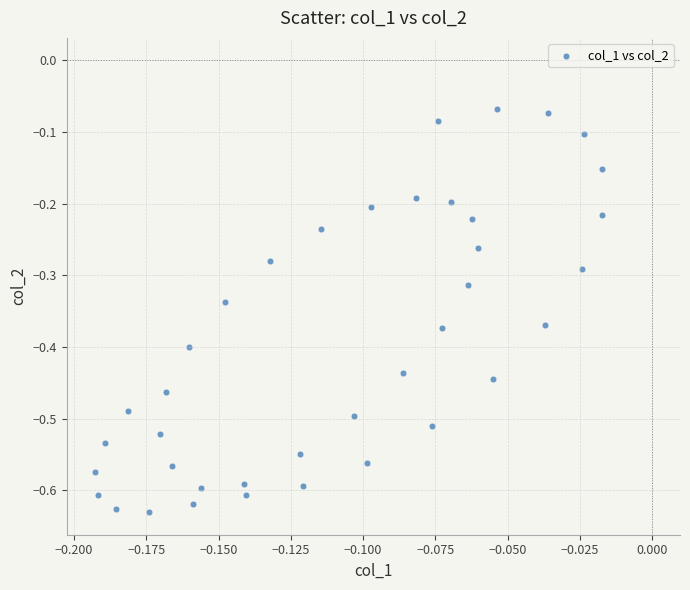

What is the range of Y values (max minus min)?

0.6